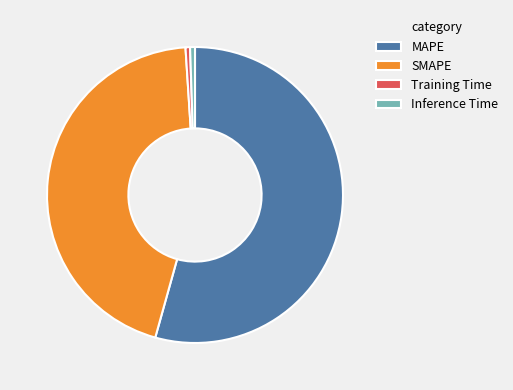

Is there a majority slice in this chart?

Yes